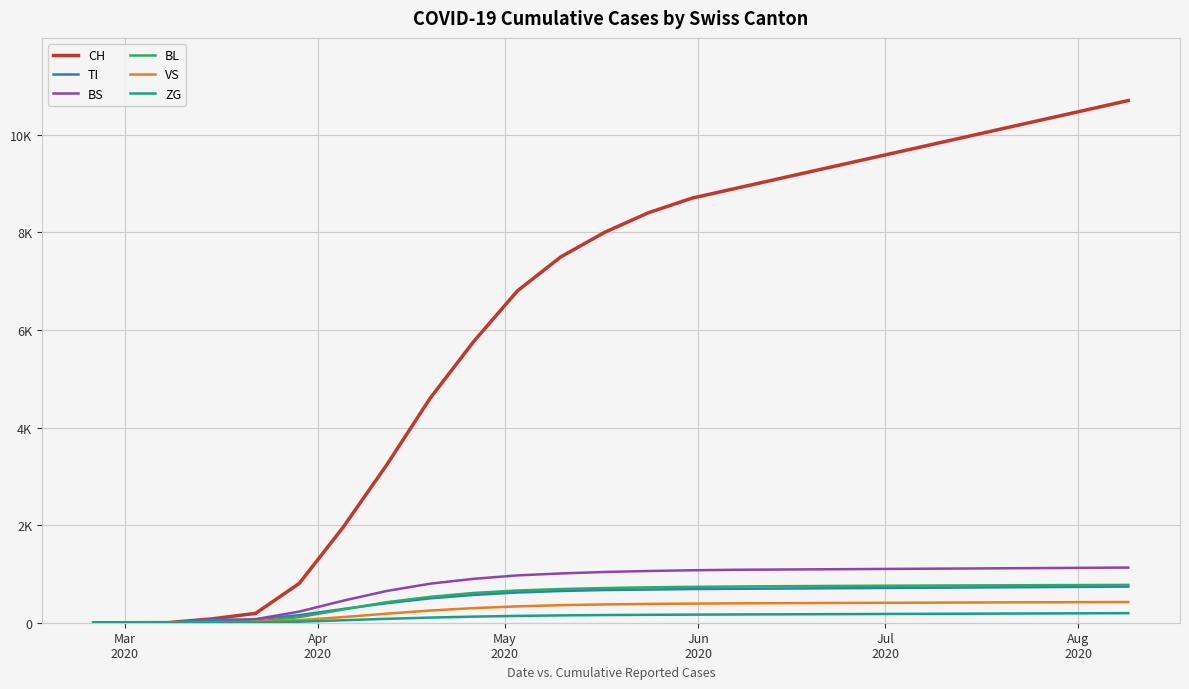

After their last crossing, which series has the higher values: TI or BL?

BL